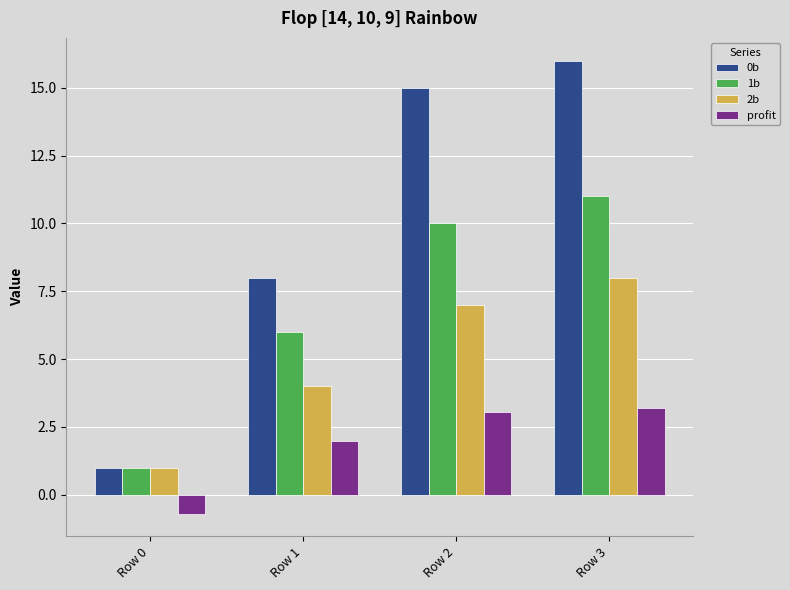

Is it true that profit equals 1.6 at Row 2?

False